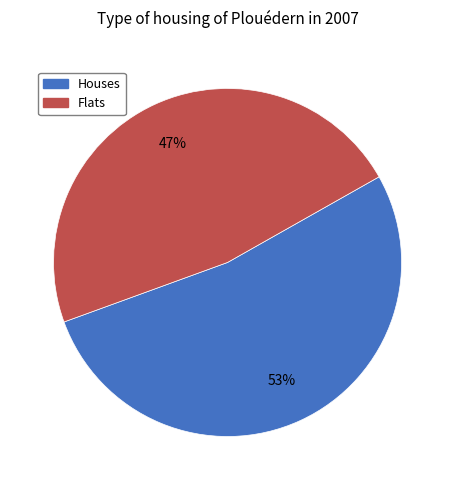

Which slice is the largest?

Houses